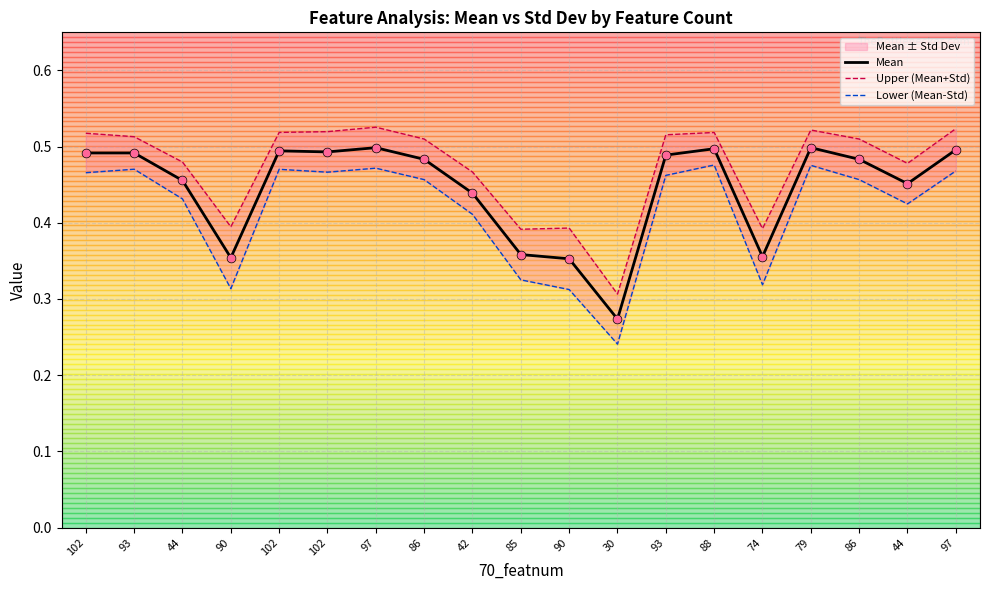

Which series has the largest total across all categories?

Upper (Mean+Std)